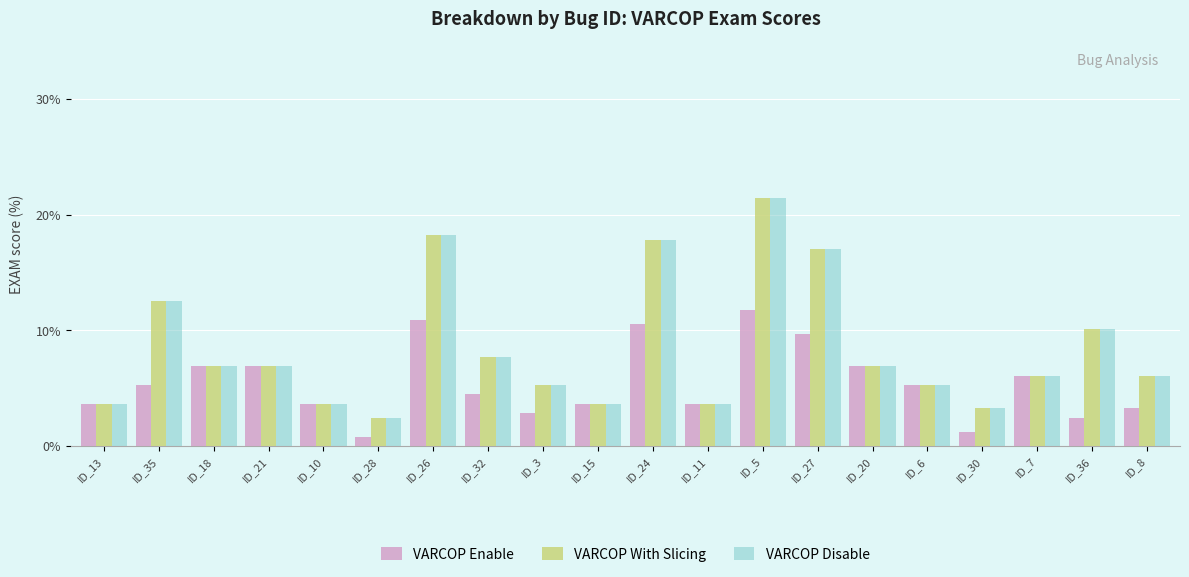

What is the difference between the highest and lowest values at ID_24?

7.3